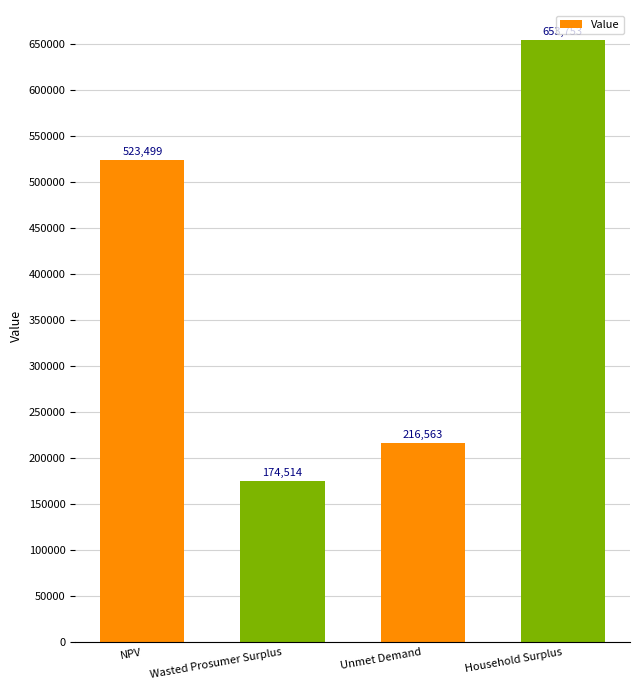

What is the approximate value at Unmet Demand?

216562.9